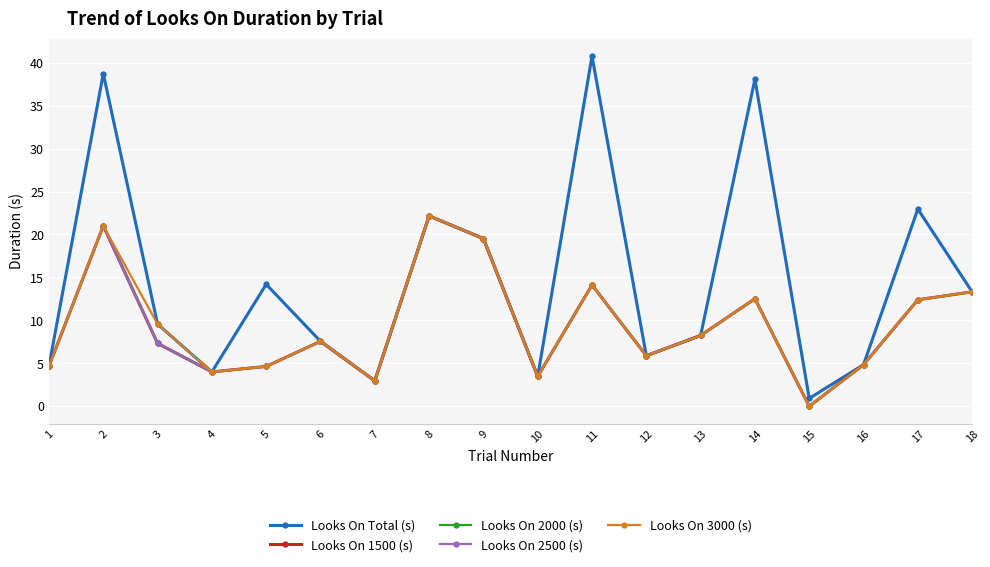

What is the sum of all Looks On 1500 (s) values?

168.6